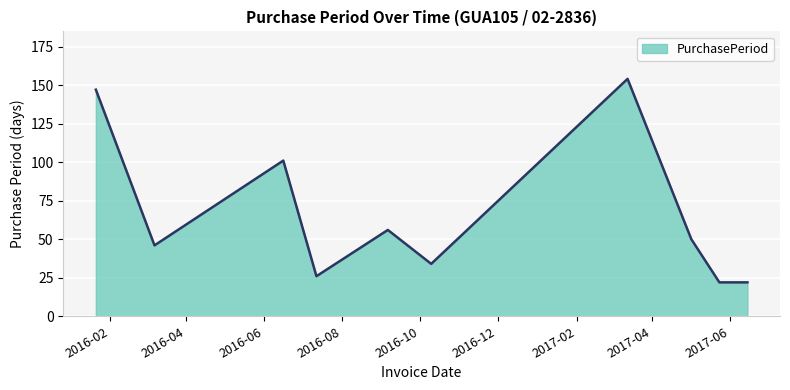

What is the difference between the maximum and minimum values?

132